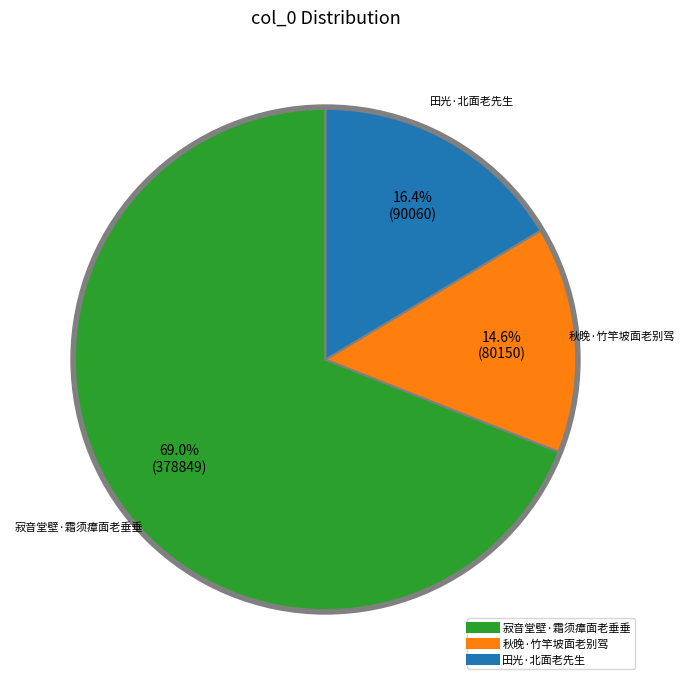

Which has a higher value, 田光·北面老先生 or 寂音堂壁·霜须瘴面老垂垂?

寂音堂壁·霜须瘴面老垂垂